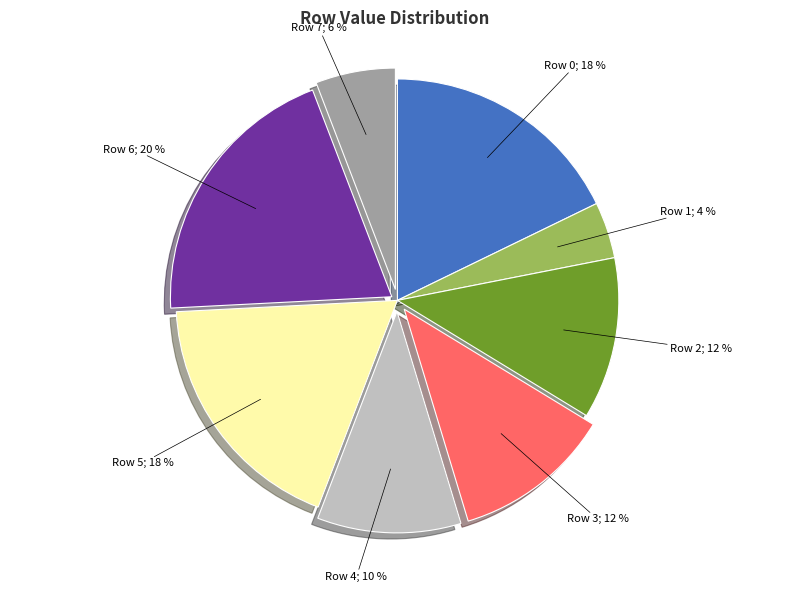

Is there any slice that represents more than half of the pie?

No